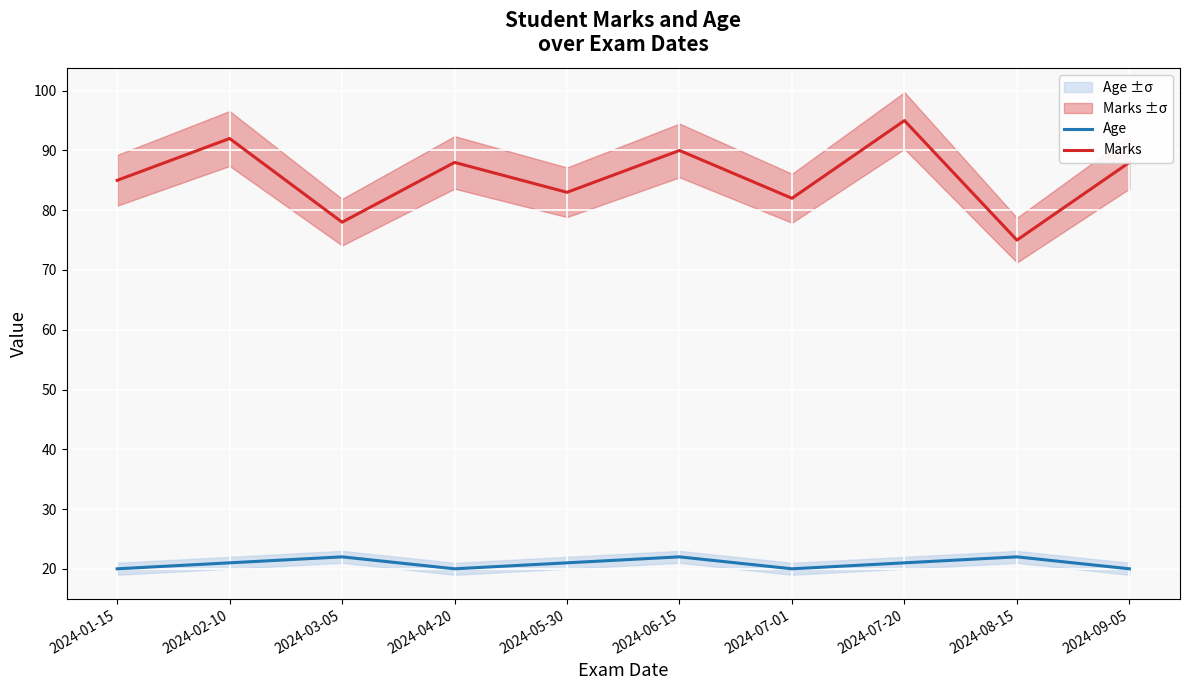

List the series in order of their overall mean, lowest first.

Age, Marks